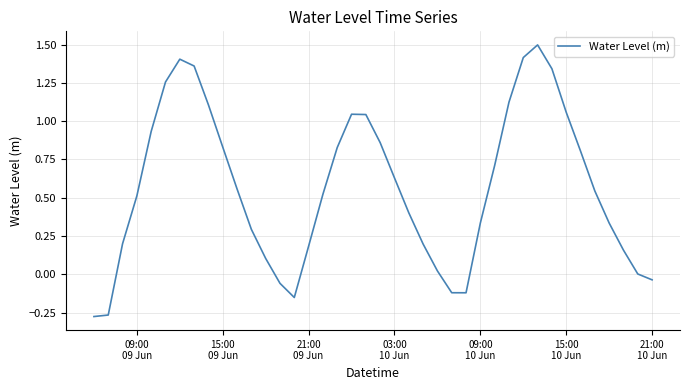

What is the difference between the maximum and minimum values?

1.8